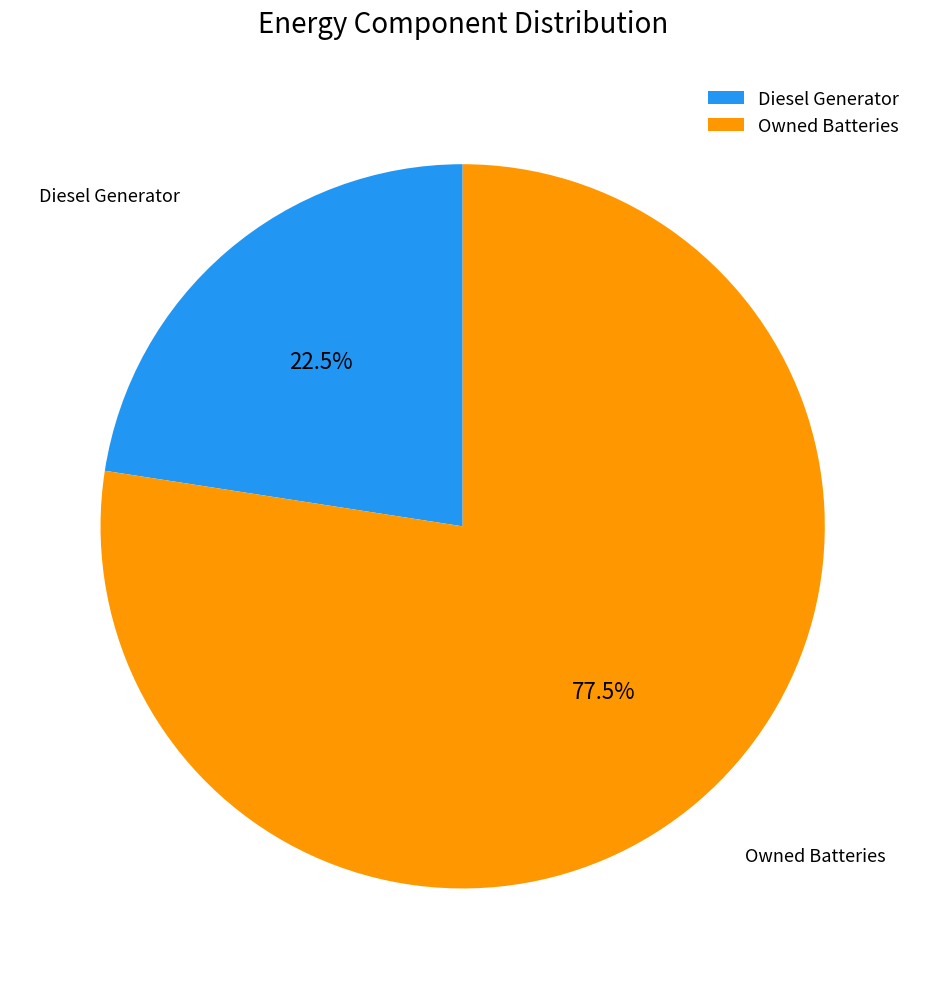

Does any single category account for the majority?

Yes